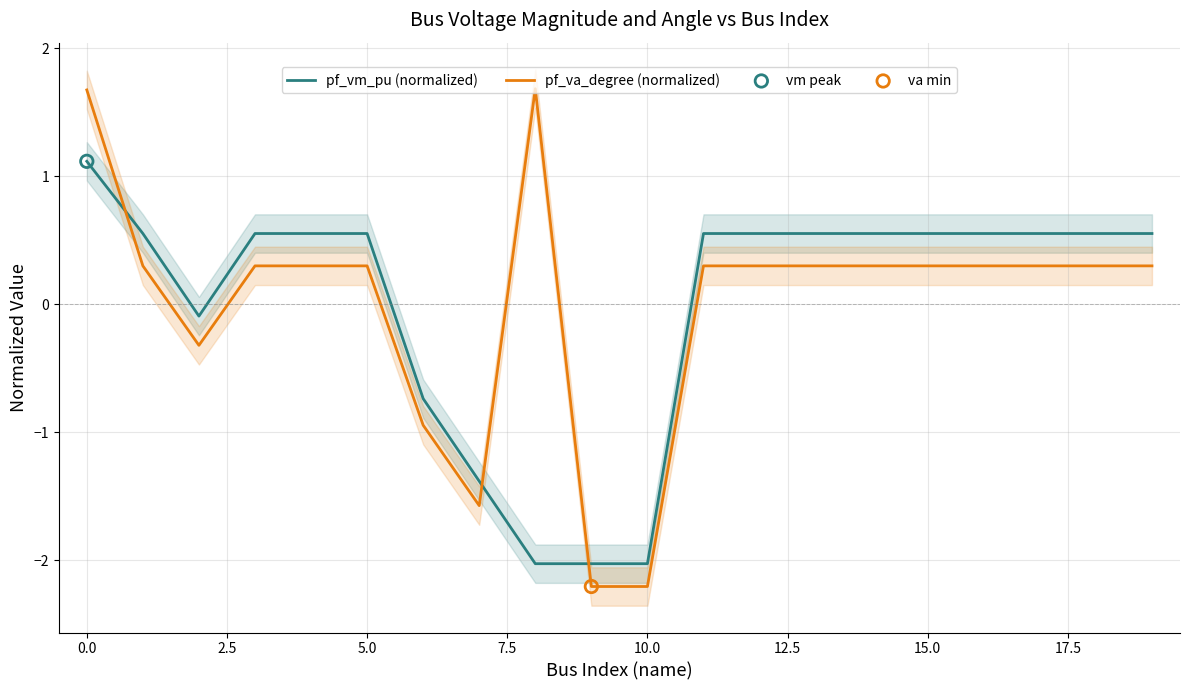

Which series reaches the minimum Y coordinate?

pf_va_degree (normalized)